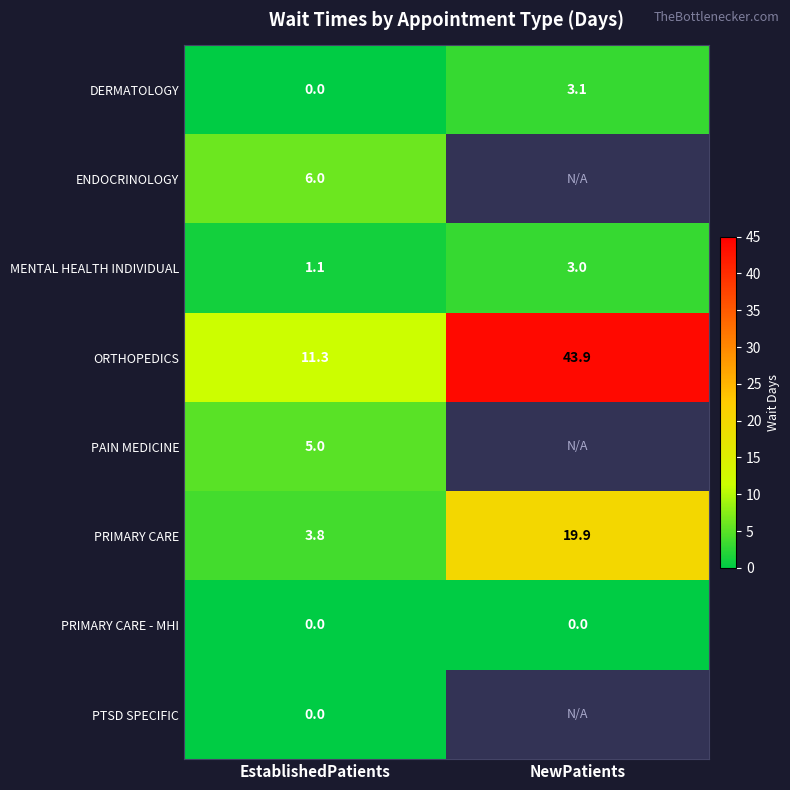

The value of DERMATOLOGY at NewPatients is 3.1. True or false?

True